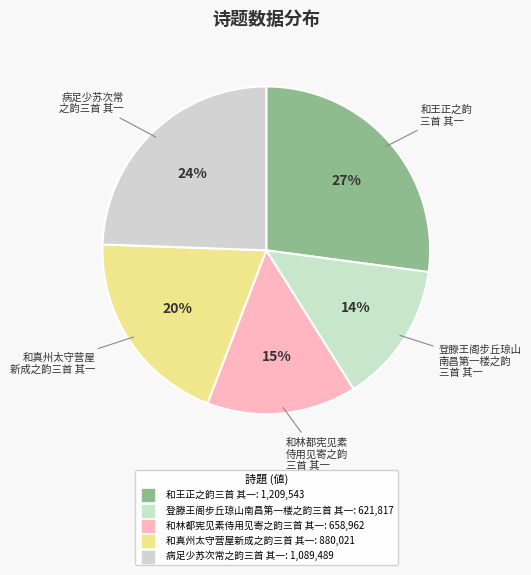

How many slices are in this pie chart?

5